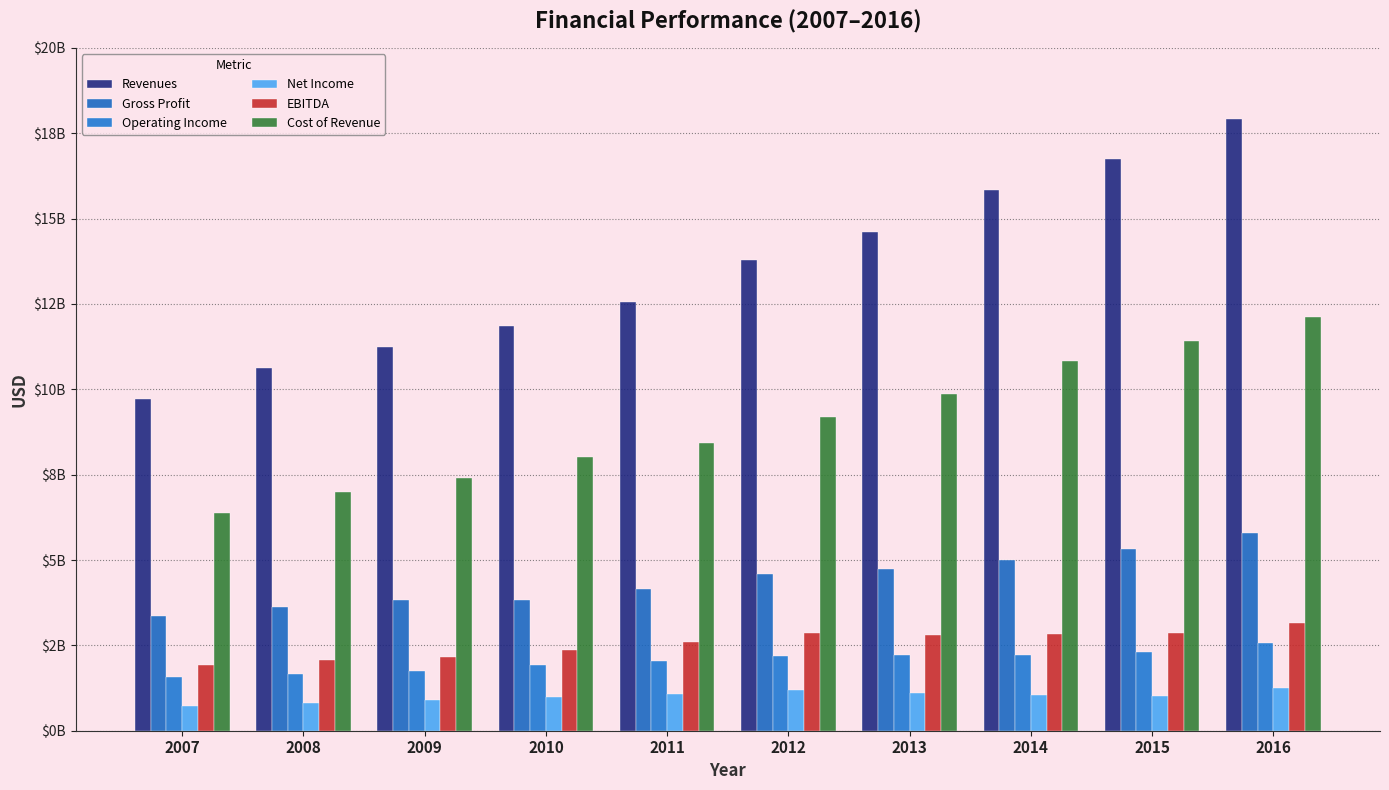

Does the chart contain any negative values?

No